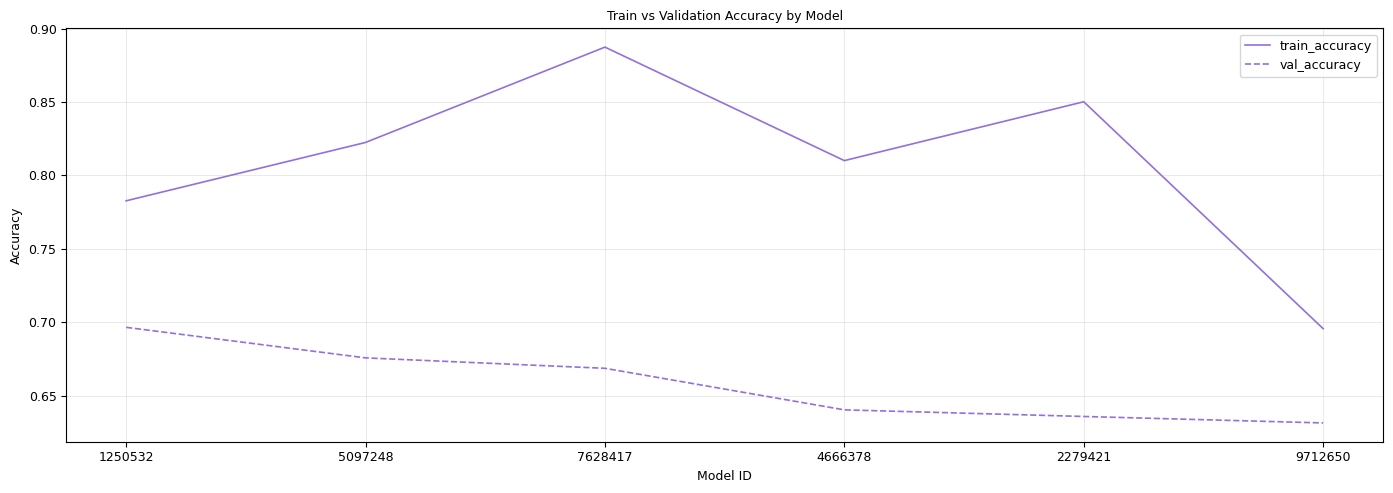

Which series has the largest total across all categories?

train_accuracy